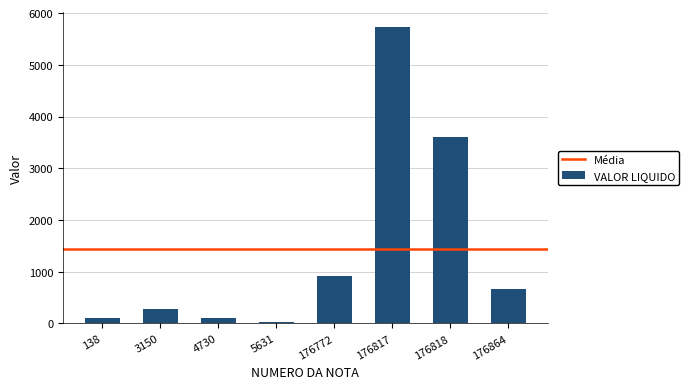

What is the sum of all values?

11449.7